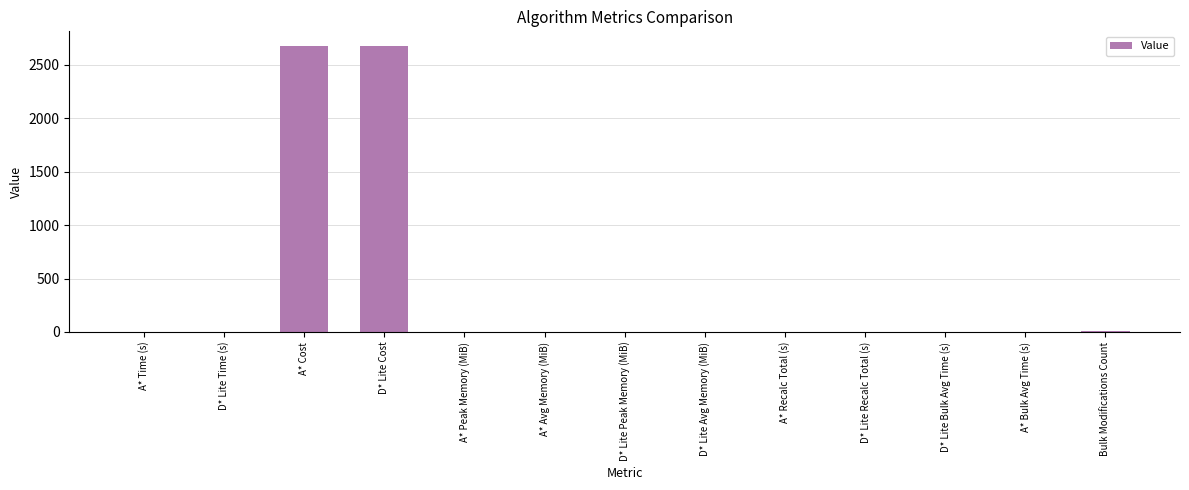

Is it true that the value at A* Time (s) is 0.0?

True